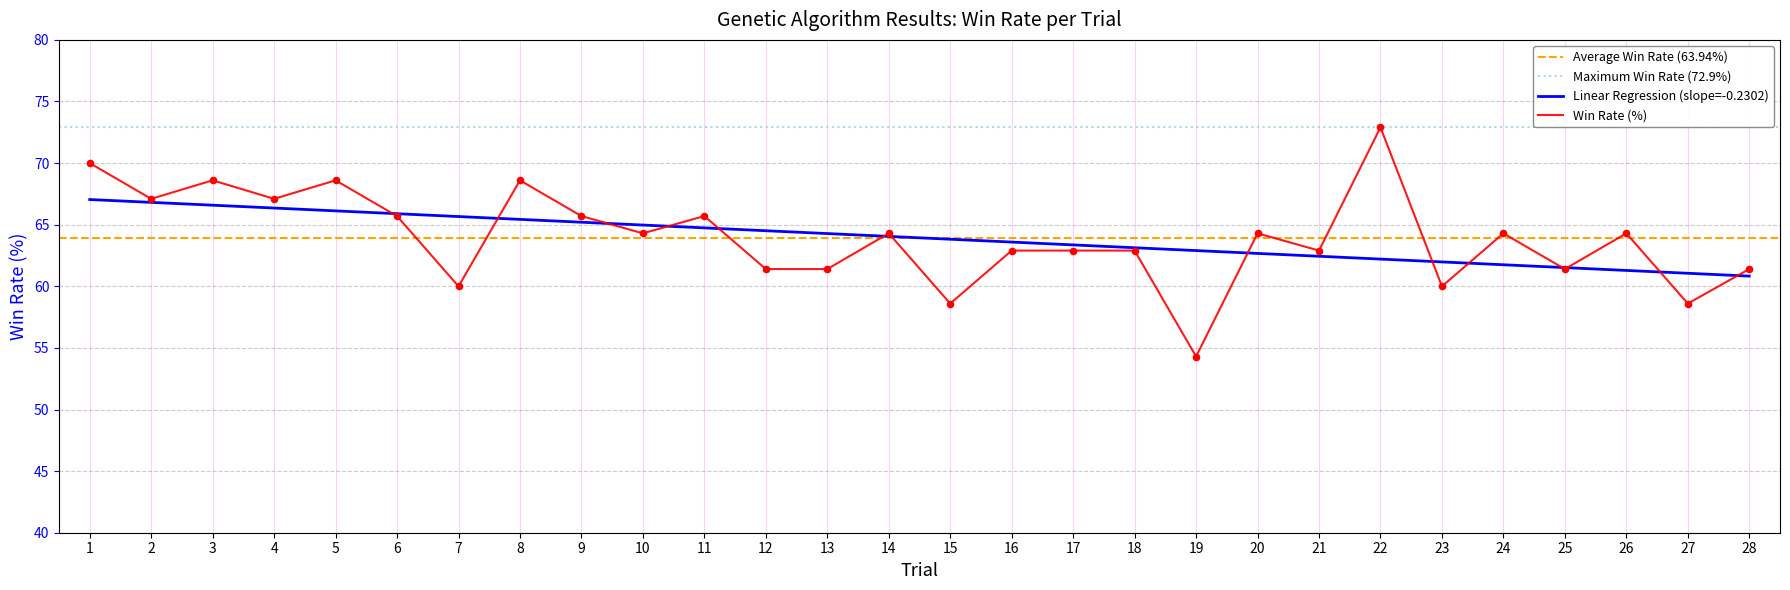

Between 7 and 23, which is larger?

7